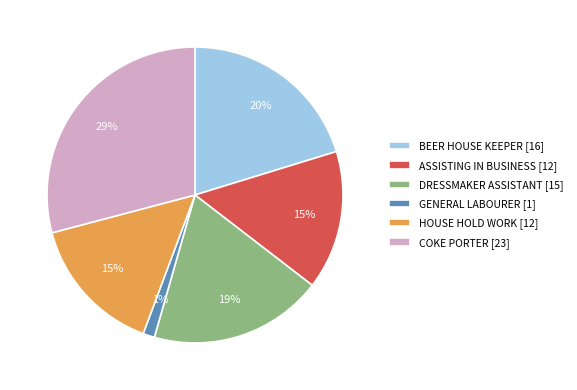

What is the smallest slice in the pie chart?

GENERAL LABOURER